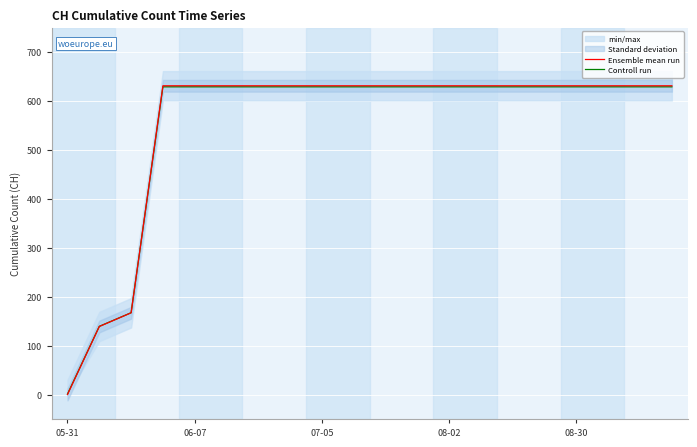

Which series has the largest total across all categories?

Ensemble mean run